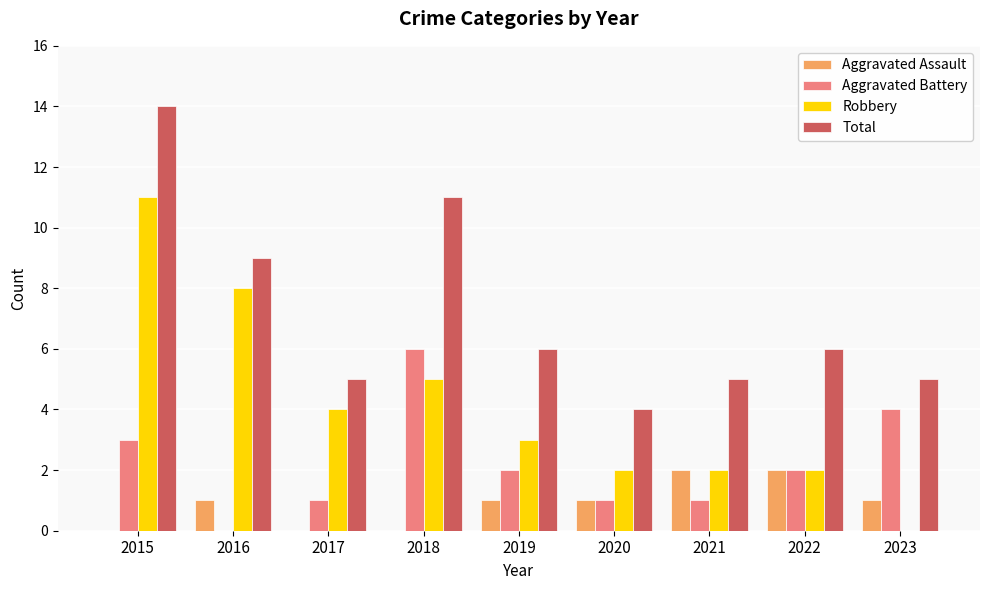

Is it true that Aggravated Battery equals 3 at 2015?

True